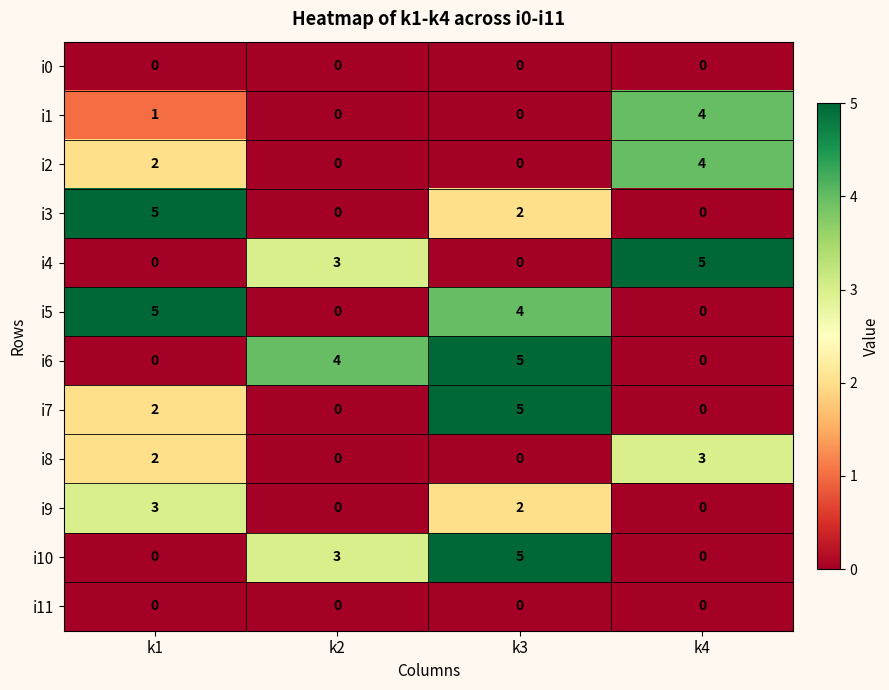

At which category is the sum across all series the highest?

k3